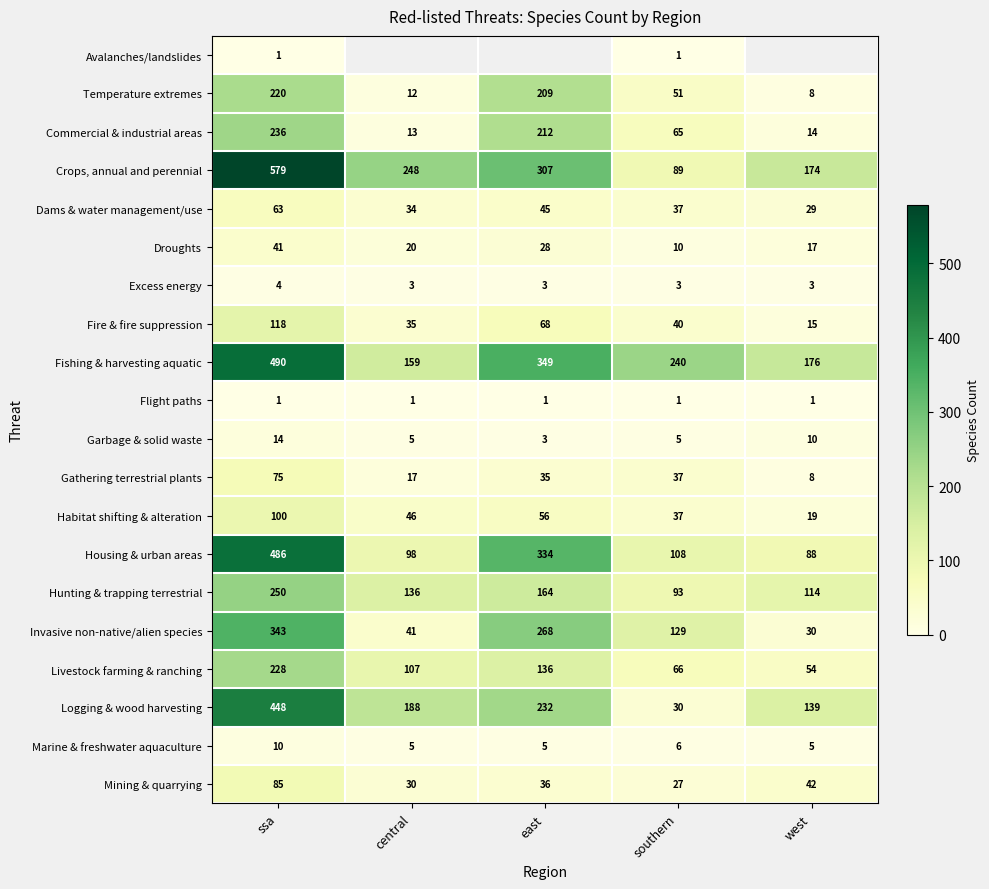

Where is Commercial & industrial areas nearest to the value 124?

southern